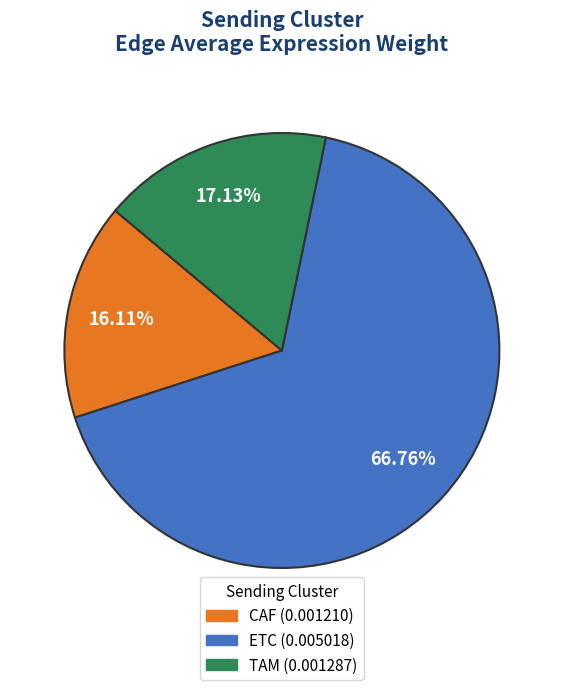

Is it true that ETC is 67% of the pie?

True